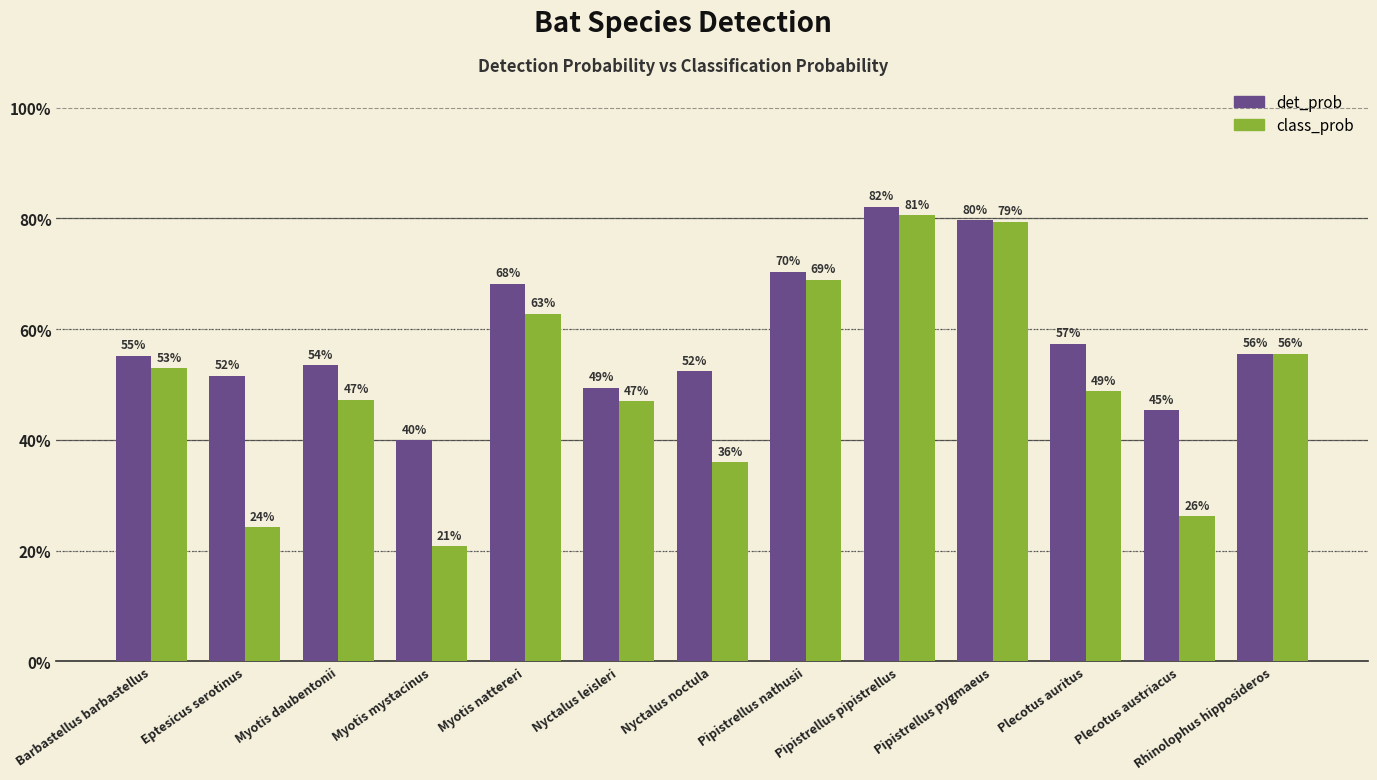

Which category has the lowest value in the det_prob series?

Myotis mystacinus